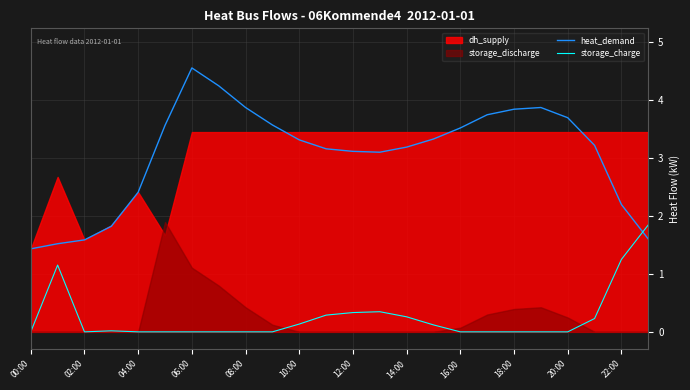

How many interior local peaks does the heat_demand series have?

2